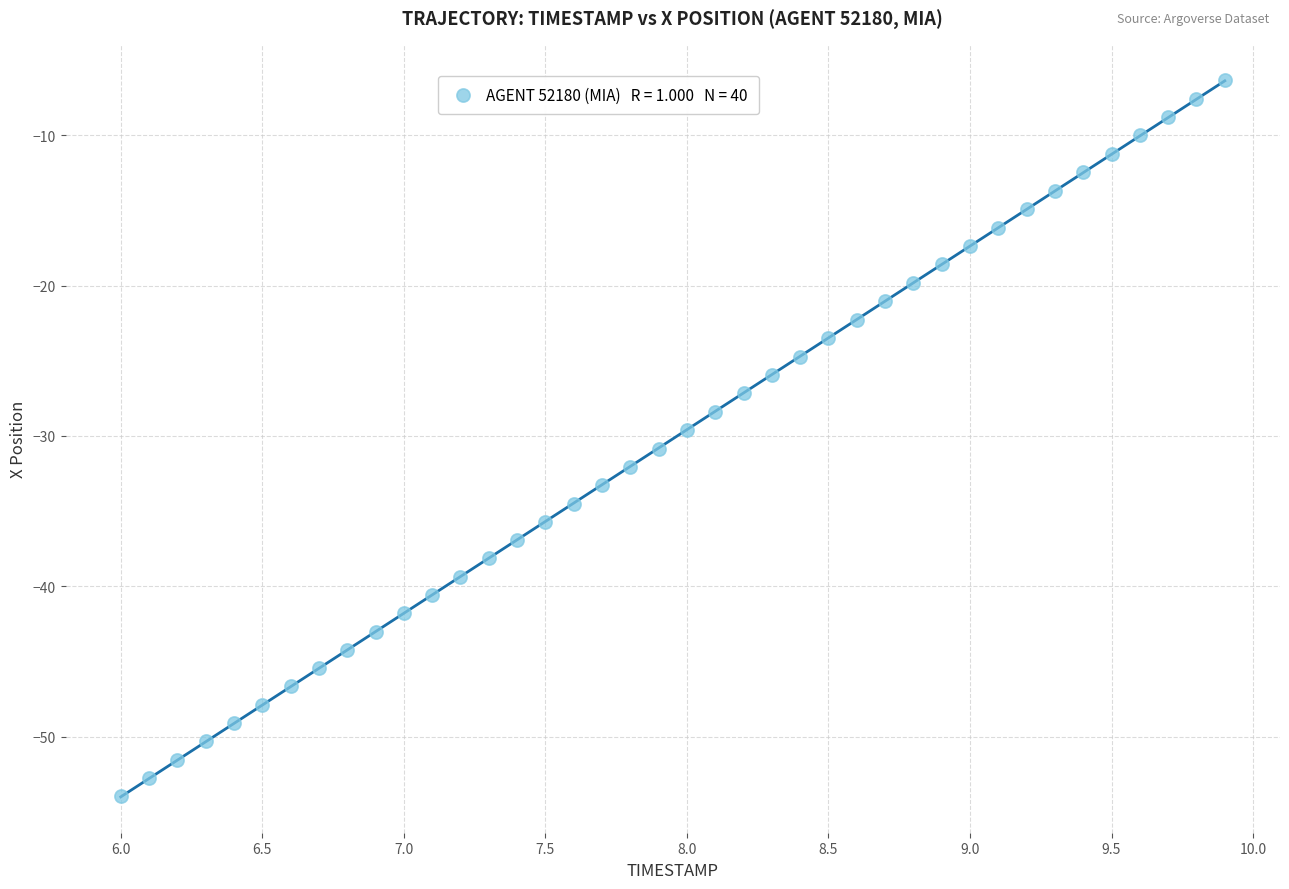

What is the range of Y values (max minus min)?

47.6